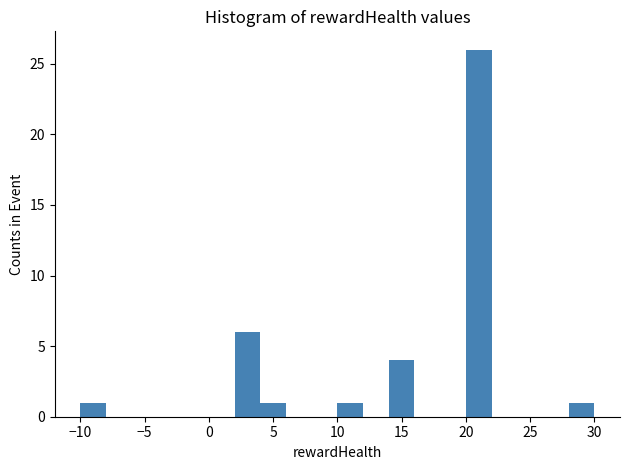

What is the height of the bar covering 20 to 22 on the x-axis? The values are not printed on the chart, so give them approximately, as read against the axis.

26